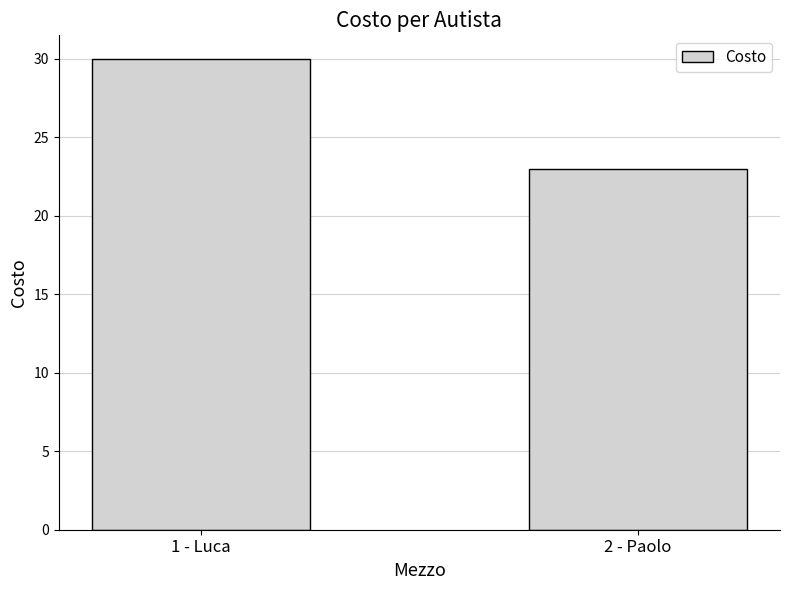

Rank the categories by value from highest to lowest.

1 - Luca, 2 - Paolo